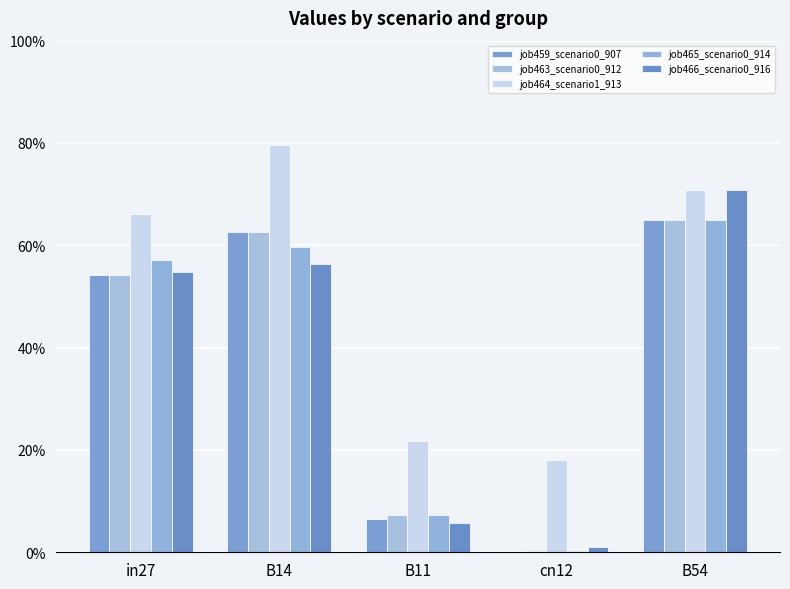

The value of job459_scenario0_907 at B14 is 0.6. True or false?

True